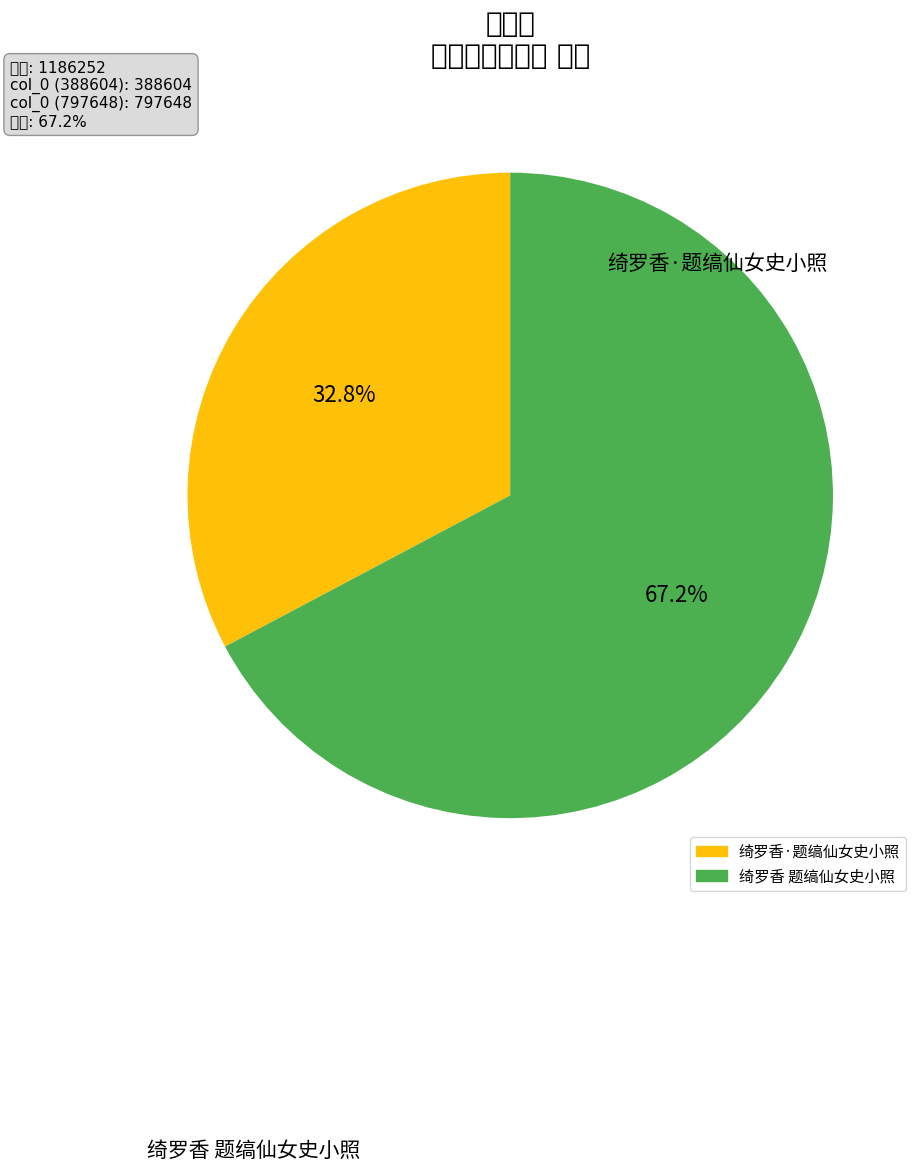

How many slices are in this pie chart?

2